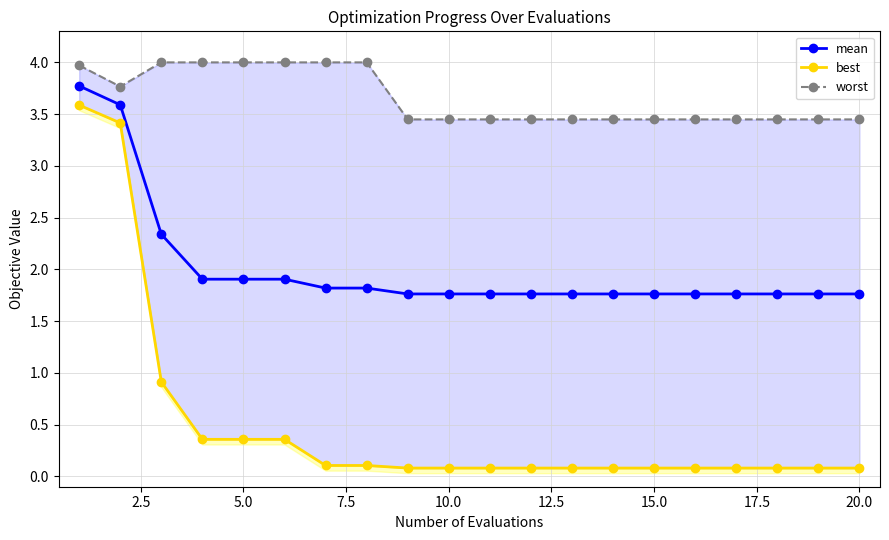

How many lines are shown in the chart?

3